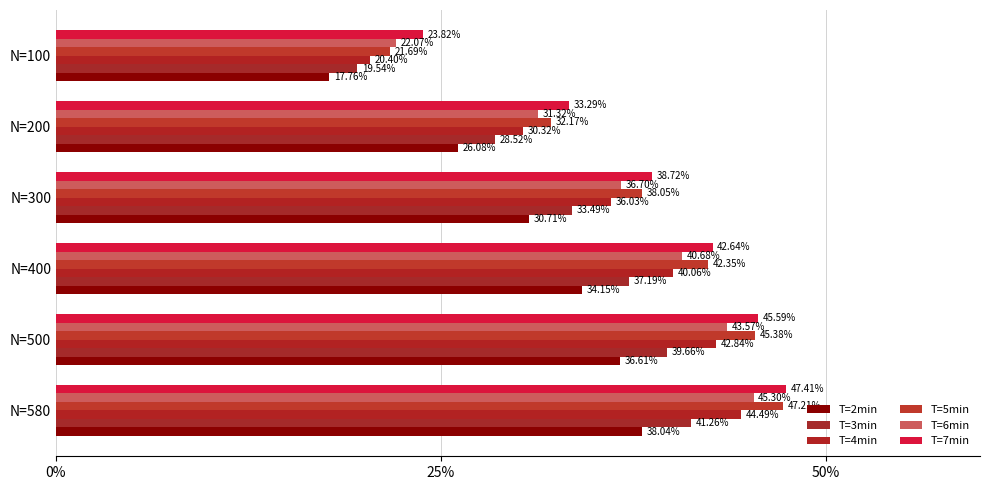

What are all the series names shown in the legend?

T=2min, T=3min, T=4min, T=5min, T=6min, T=7min